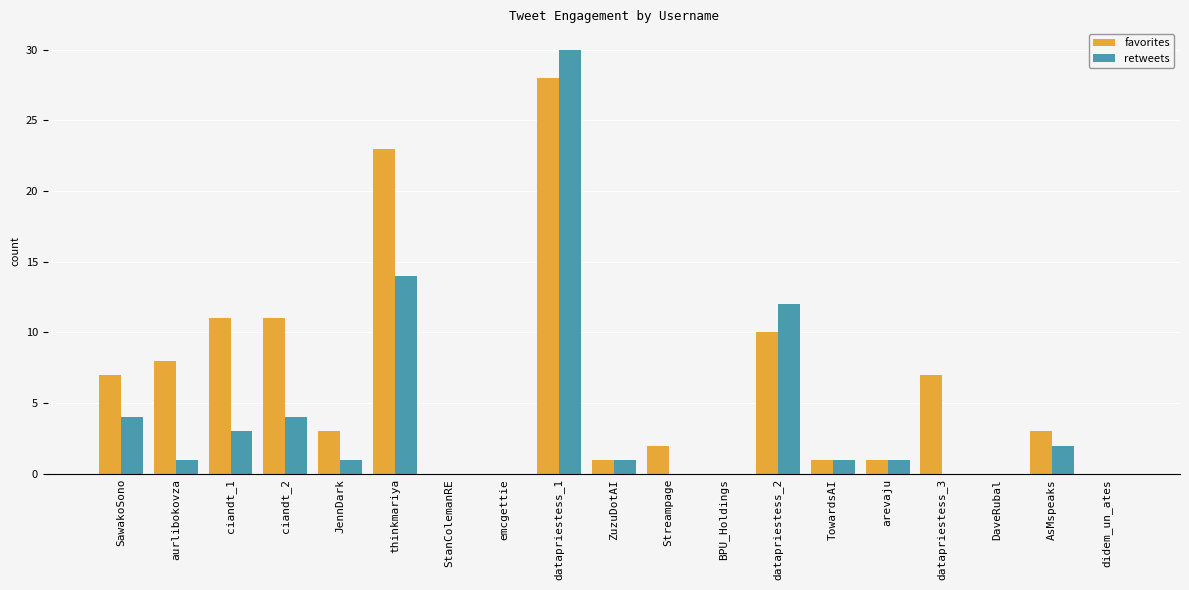

What is the total value across all series at JennDark?

4